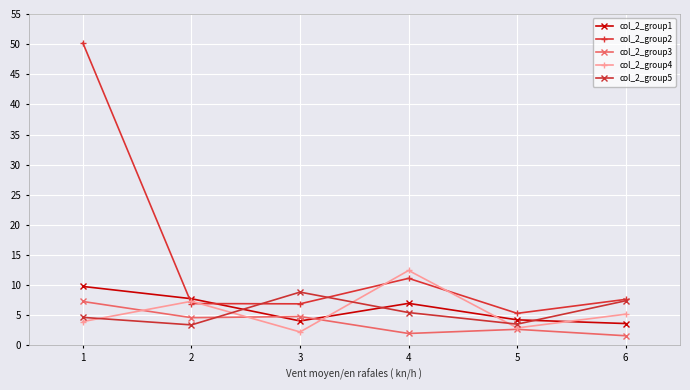

The value of col_2_group4 at 5 is 8.8. True or false?

False